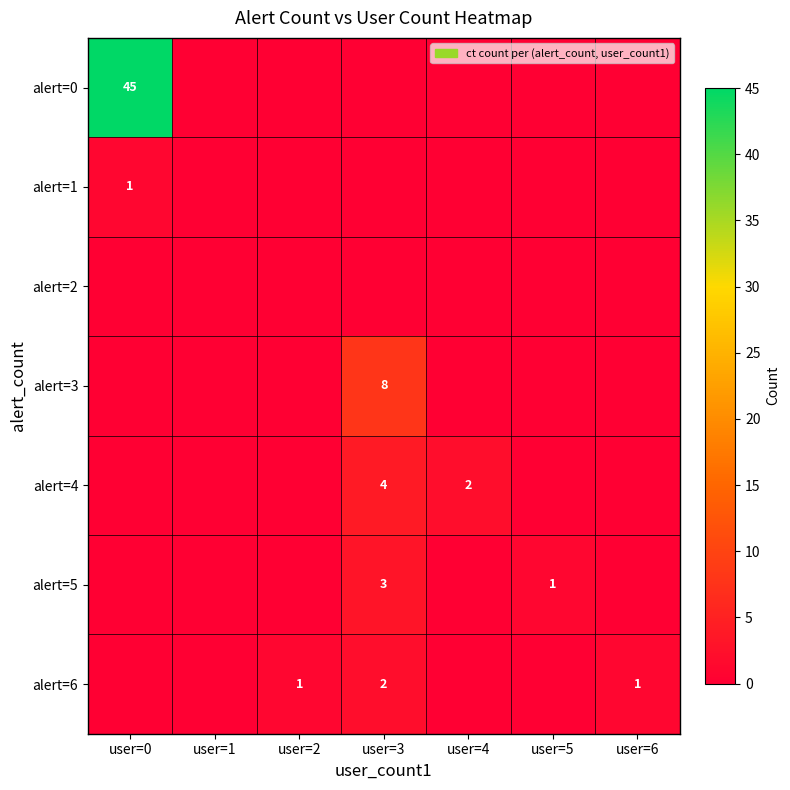

The value of alert=3 at user=3 is 3. True or false?

False